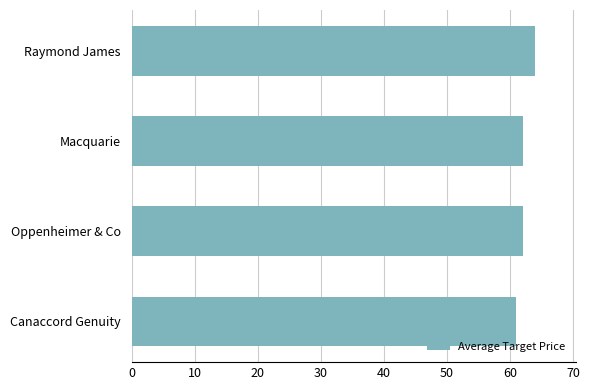

What is the difference between the maximum and second lowest values?

2